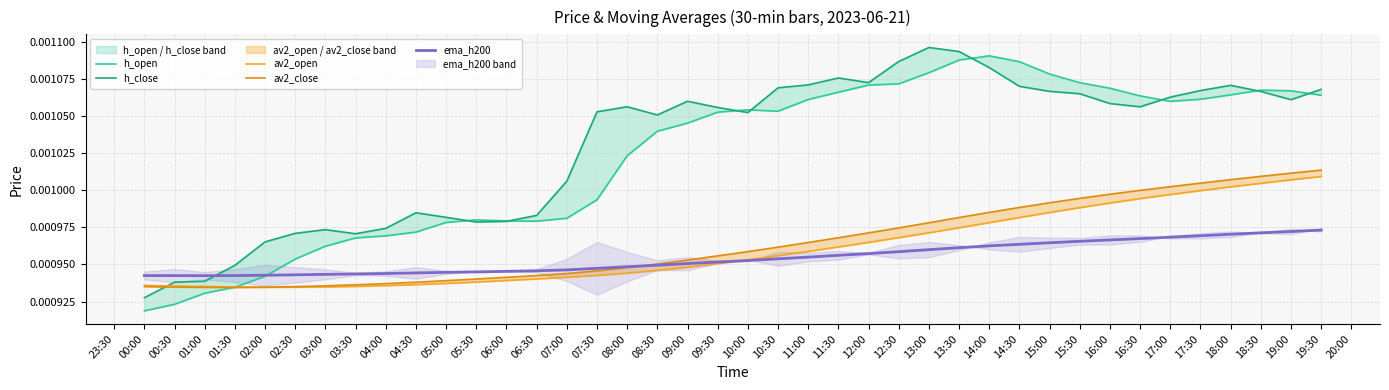

List the series in order of their peak value, lowest first.

ema_h200, av2_open, av2_close, h_open, h_close